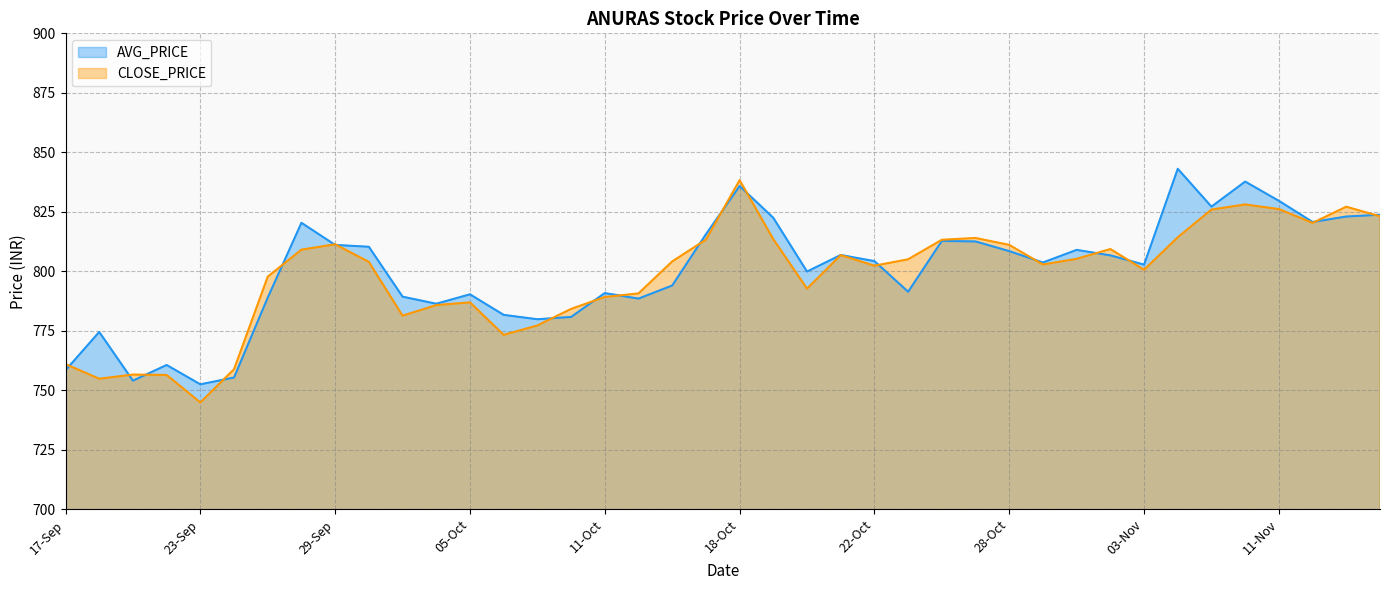

What position from the right is 08-Oct?

25